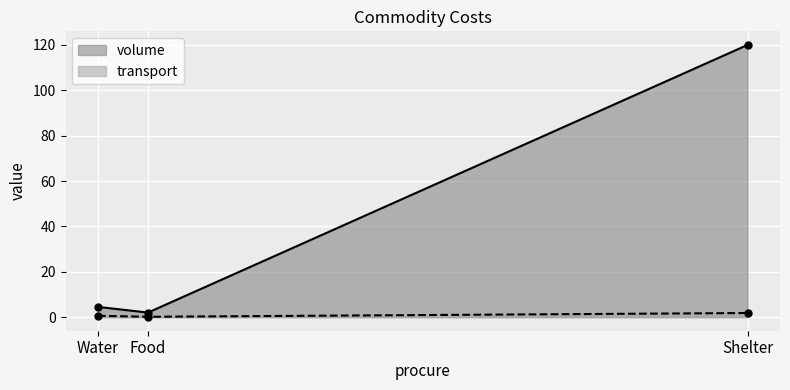

Reading left to right, what are all the values shown in this chart?

volume: 4.5	2.0	120.0
transport: 0.6	0.1	1.8